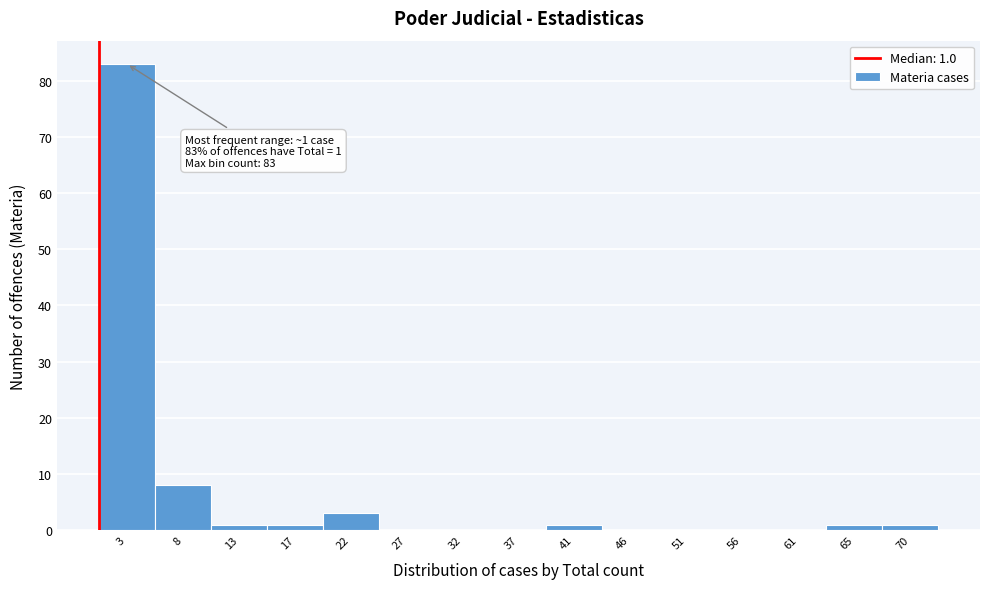

Reading left to right, transcribe all the data shown in this chart.

3=83	8=8	13=1	17=1	22=3	27=0	32=0	37=0	41=1	46=0	51=0	56=0	61=0	65=1	70=1